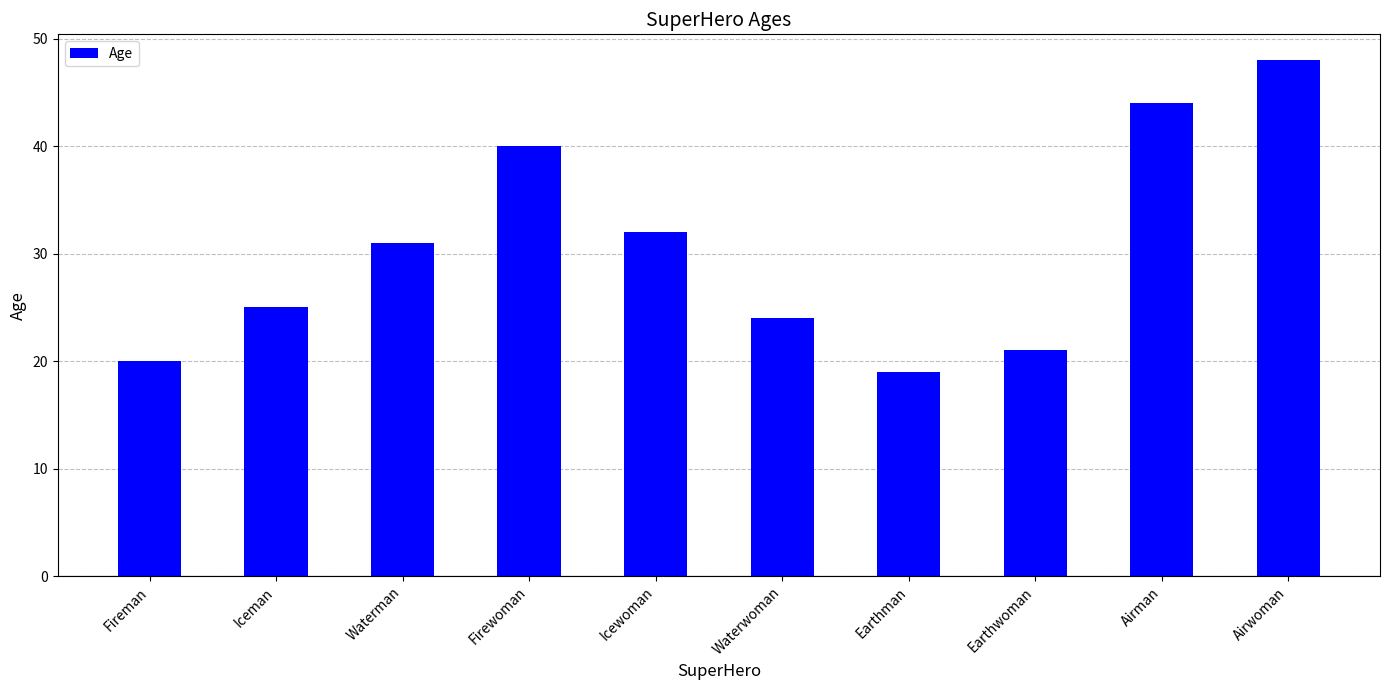

Where is the data nearest to the value 33?

Icewoman